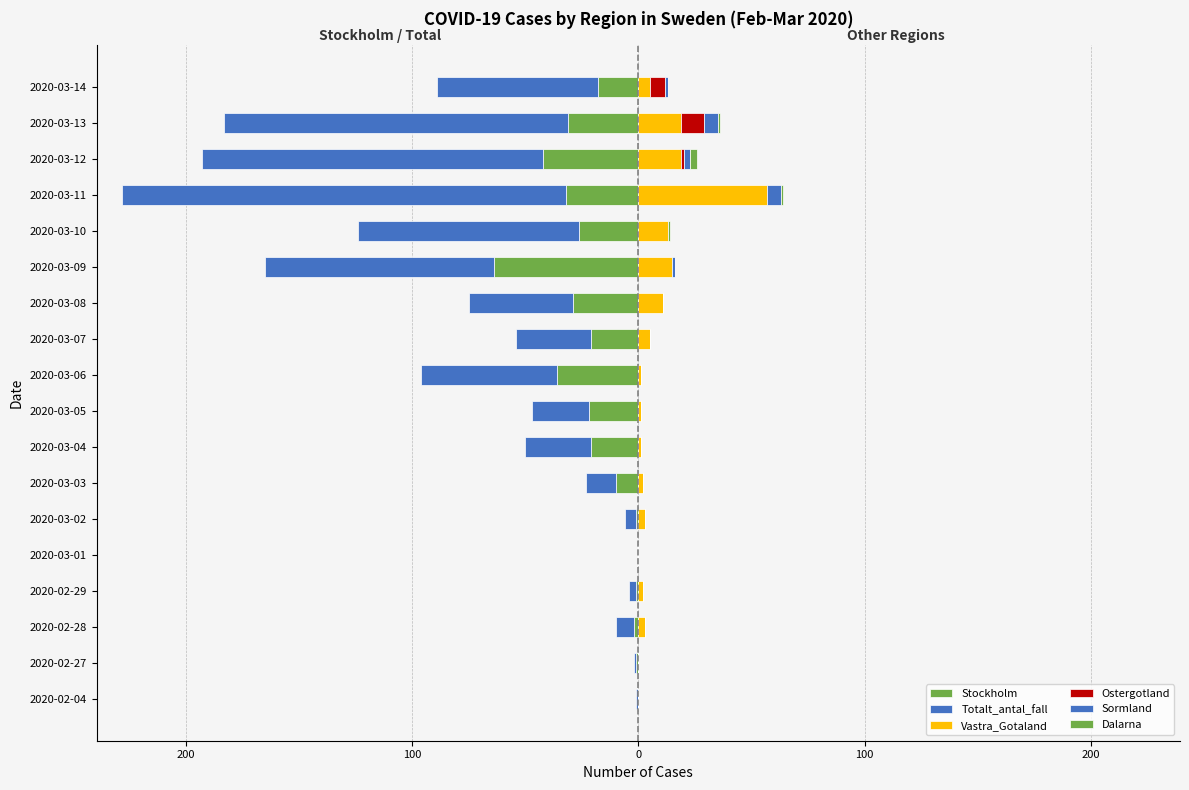

Reading left to right, list all the values displayed in this chart.

Stockholm: 0	-1	-2	-1	0	-1	-10	-21	-22	-36	-21	-29	-64	-26	-32	-42	-31	-18
Totalt_antal_fall: -1	-1	-8	-3	0	-5	-13	-29	-25	-60	-33	-46	-101	-98	-196	-151	-152	-71
Vastra_Gotaland: 0	0	3	2	0	3	2	1	1	1	5	11	15	13	57	19	19	5
Ostergotland: 0	0	0	0	0	0	0	0	0	0	0	0	0	0	0	1	10	7
Sormland: 0	0	0	0	0	0	0	0	0	0	0	0	1	0	6	3	6	1
Dalarna: 0	0	0	0	0	0	0	0	0	0	0	0	0	1	1	3	1	0